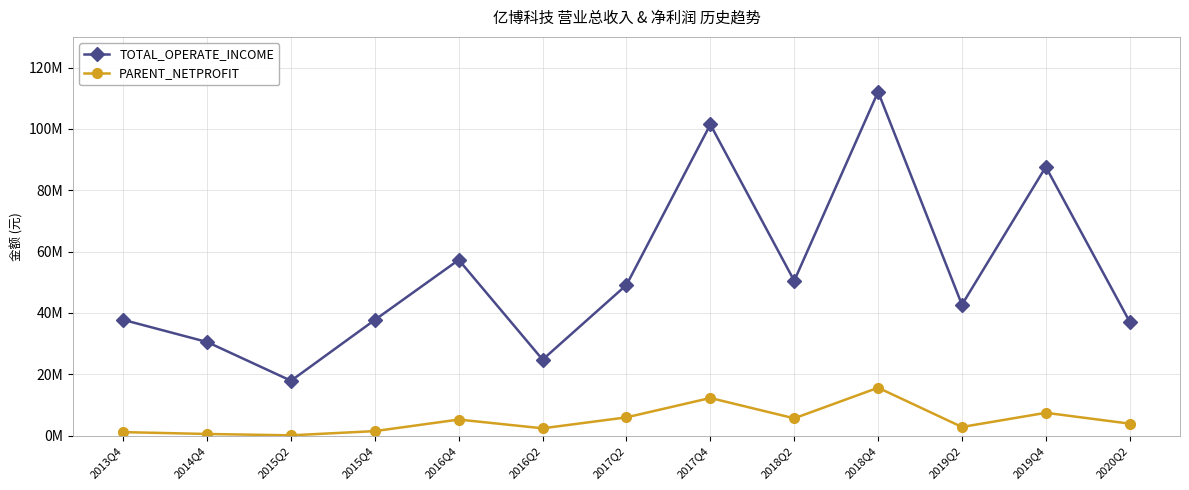

What are all the series names shown in the legend?

TOTAL_OPERATE_INCOME, PARENT_NETPROFIT